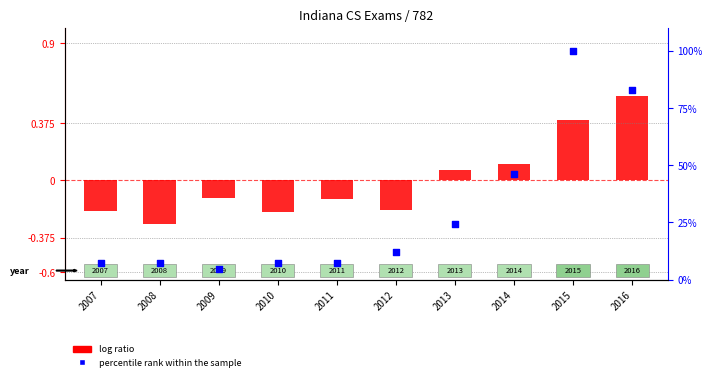

Is the value of percentile rank within the sample at 2014 greater than the value of log ratio at 2010?

Yes